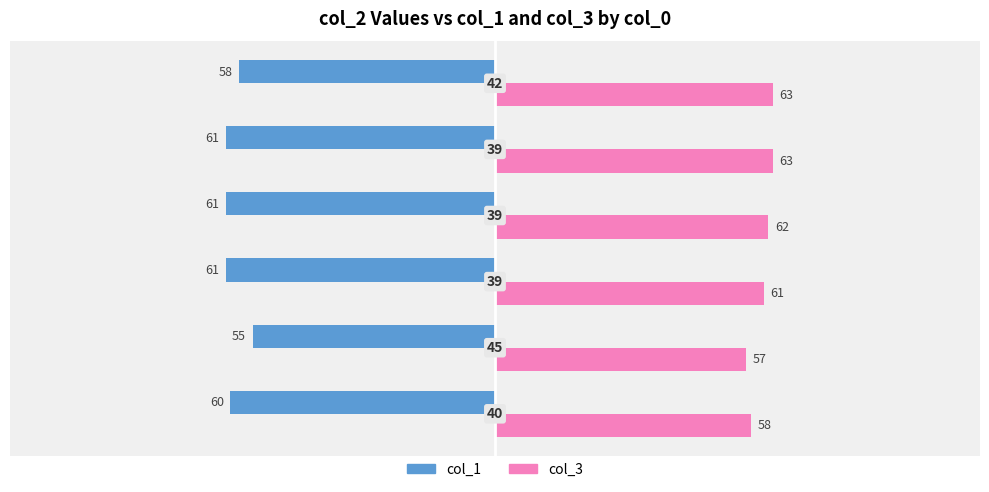

Count the col_3 values in the range 58 to 63.

5